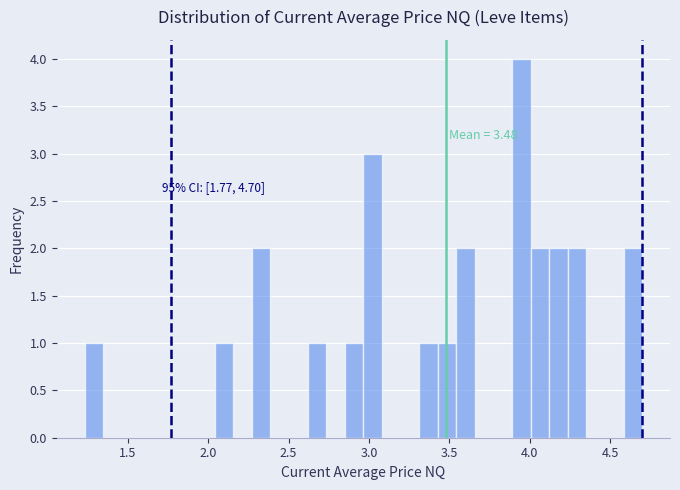

Around what value on the x-axis is the tallest bar? Give the approximate position of its centre, as read against the axis.

3.95